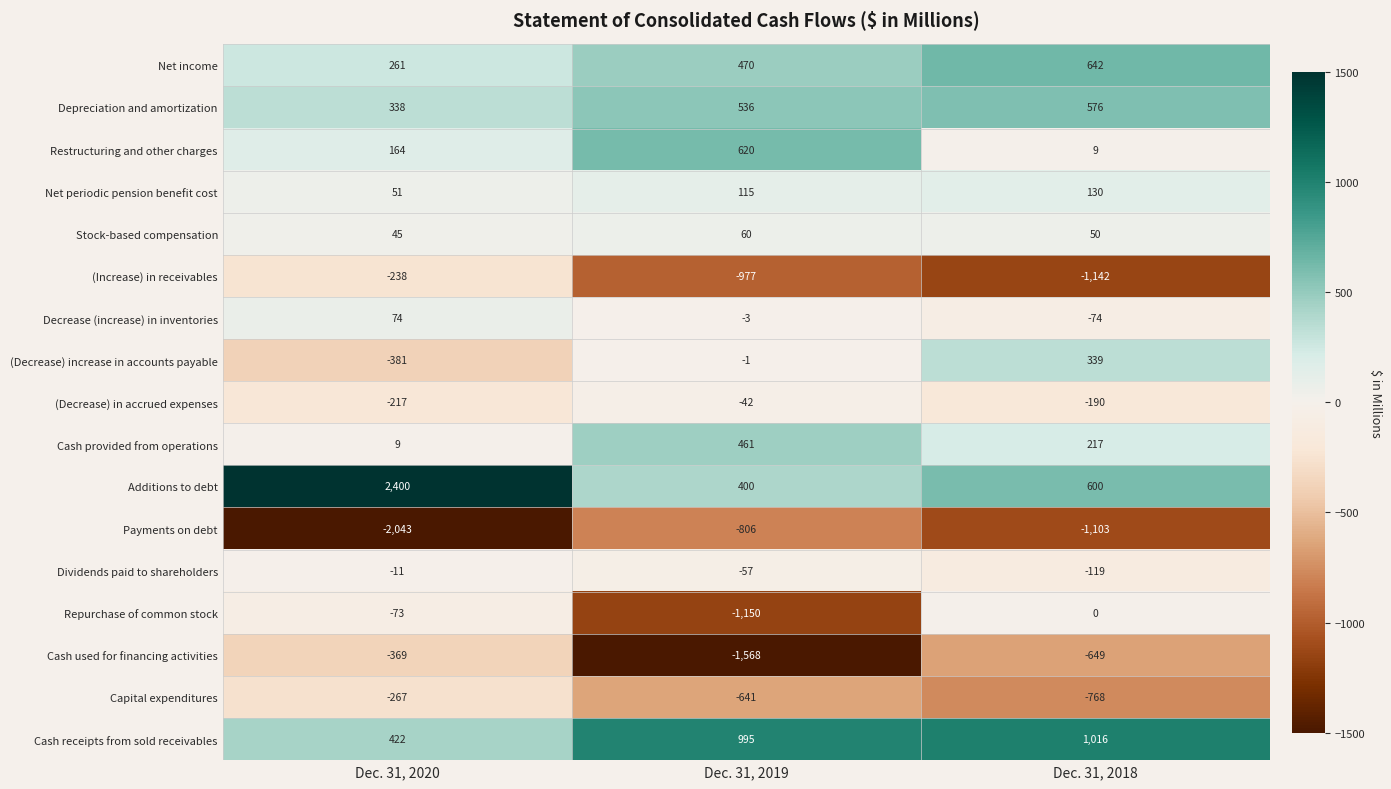

Is it true that Dividends paid to shareholders equals -119 at Dec. 31, 2018?

True